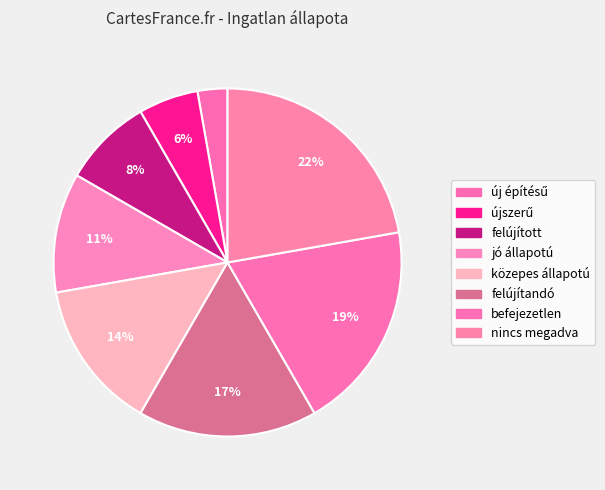

Is there a majority slice in this chart?

No